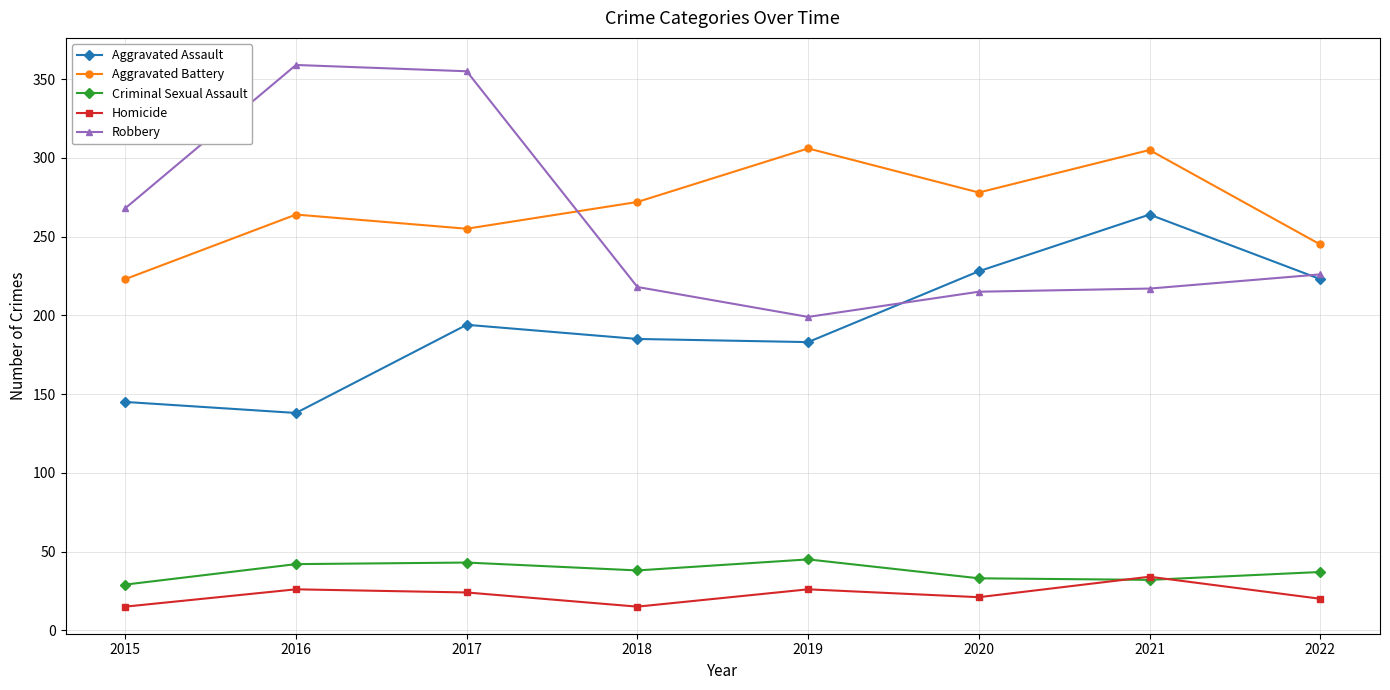

What is the value of the Aggravated Battery point at the 5th from the left?

306